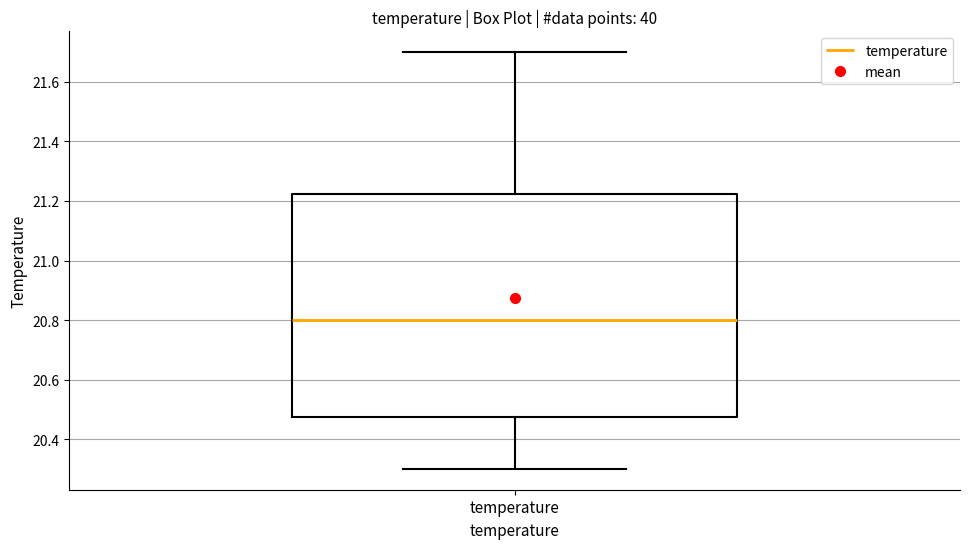

Read this box plot against the y-axis: the position of the median line, the range covered by the box, and the ends of both whiskers. The values are not printed on the chart, so give them approximately, as read against the axis.

median 20.80, box 20.48 to 21.22, whiskers 20.30 to 21.70